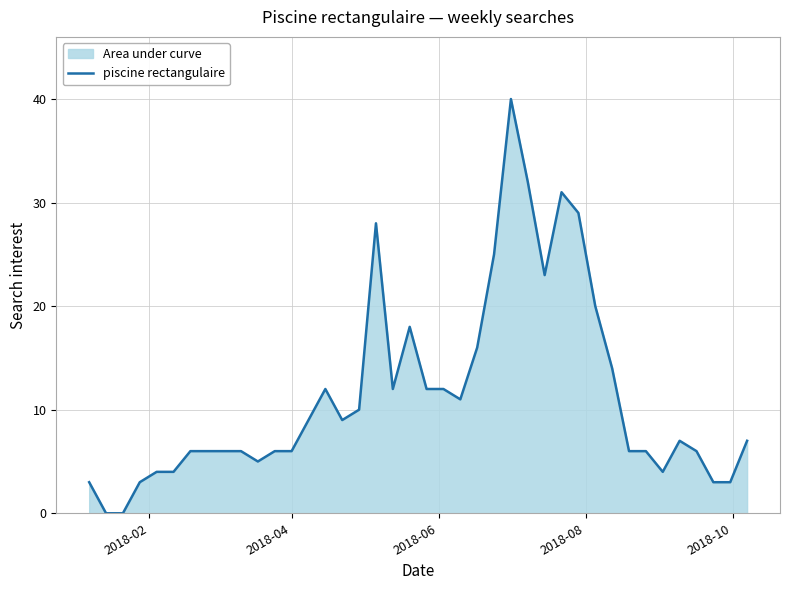

What is the sum of all values?

460